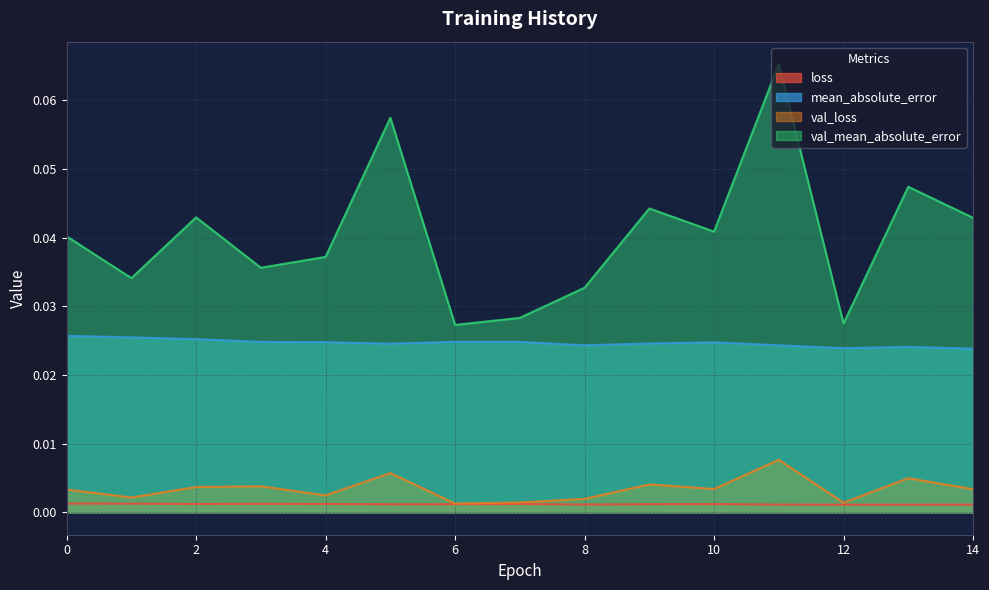

At how many categories does at least one series exceed 0?

15